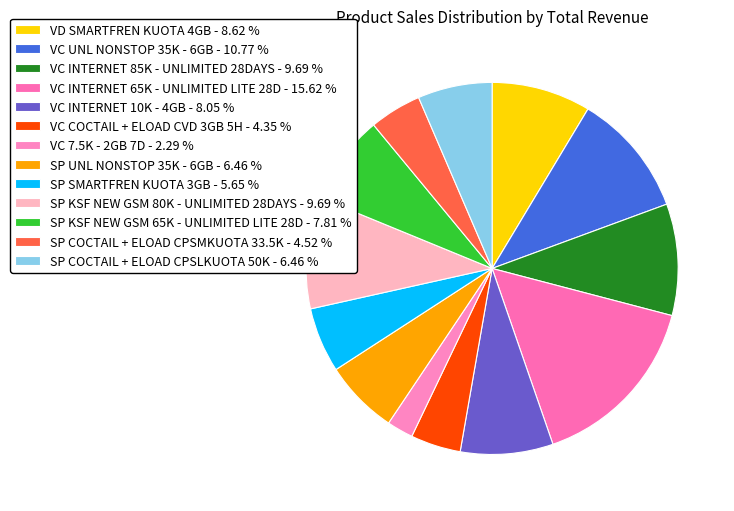

Is there a majority slice in this chart?

No